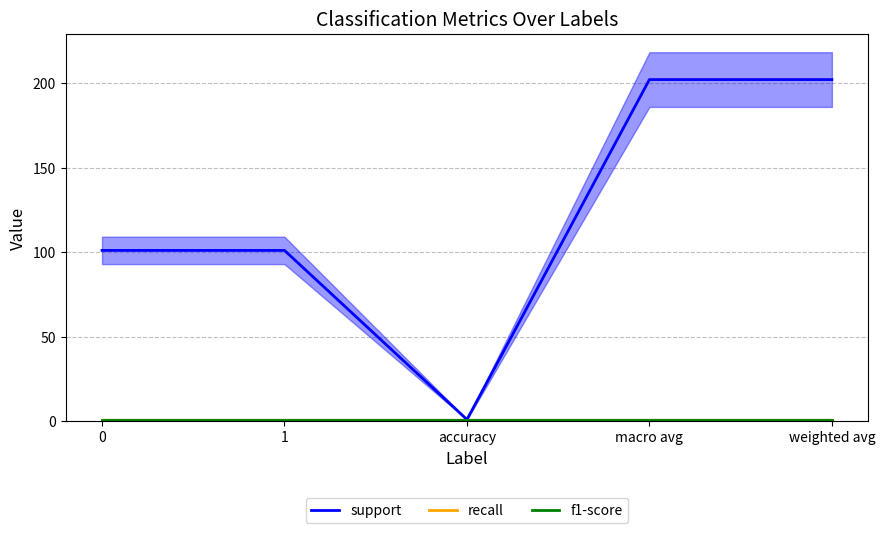

Read the f1-score value at 0.

1